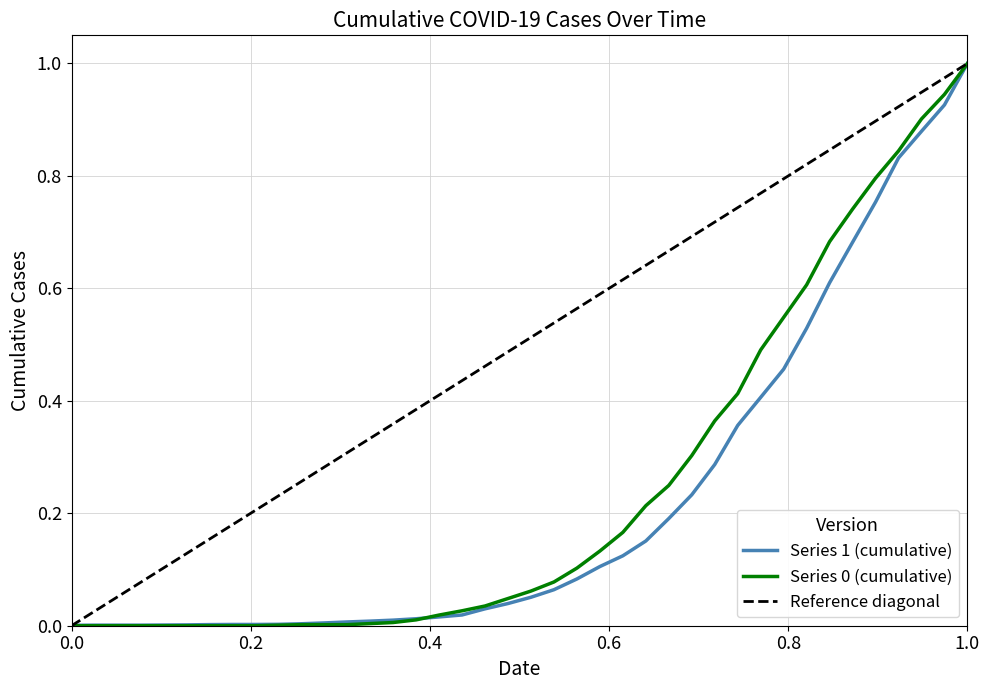

True or false: Series 0 and Series 1 intersect in this chart.

True